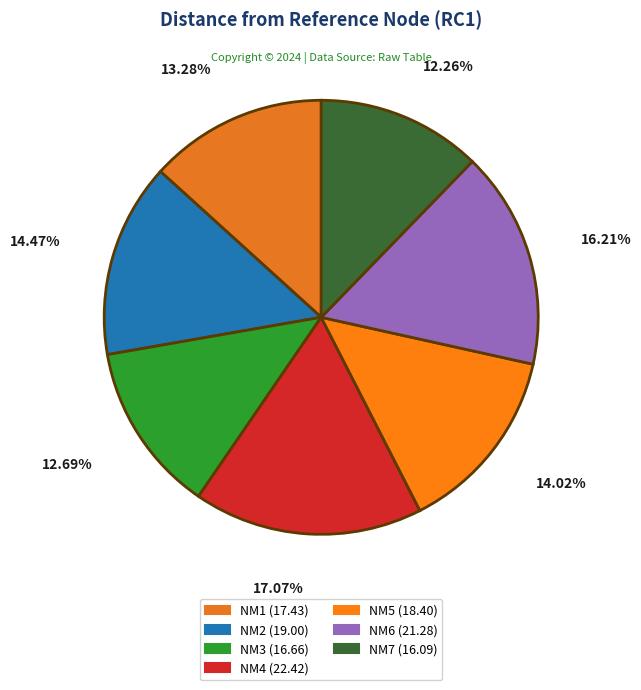

How many segments does this pie chart have?

7